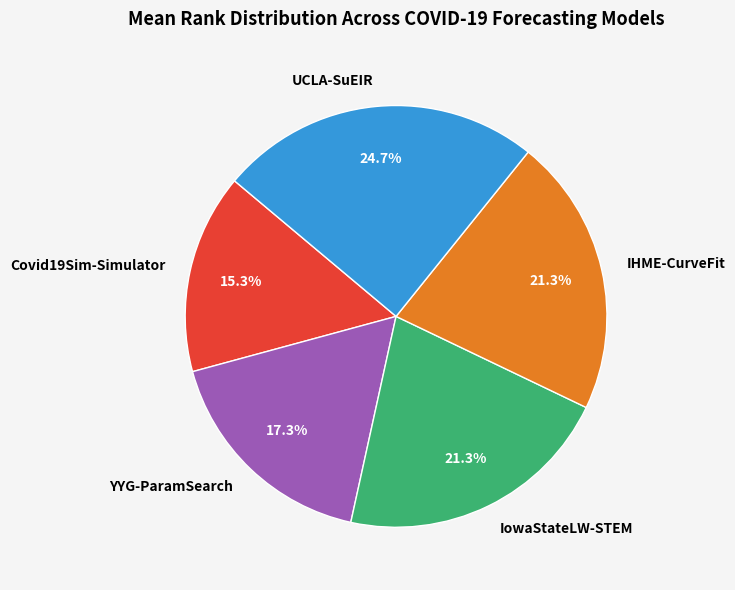

Is YYG-ParamSearch the majority of the pie?

No